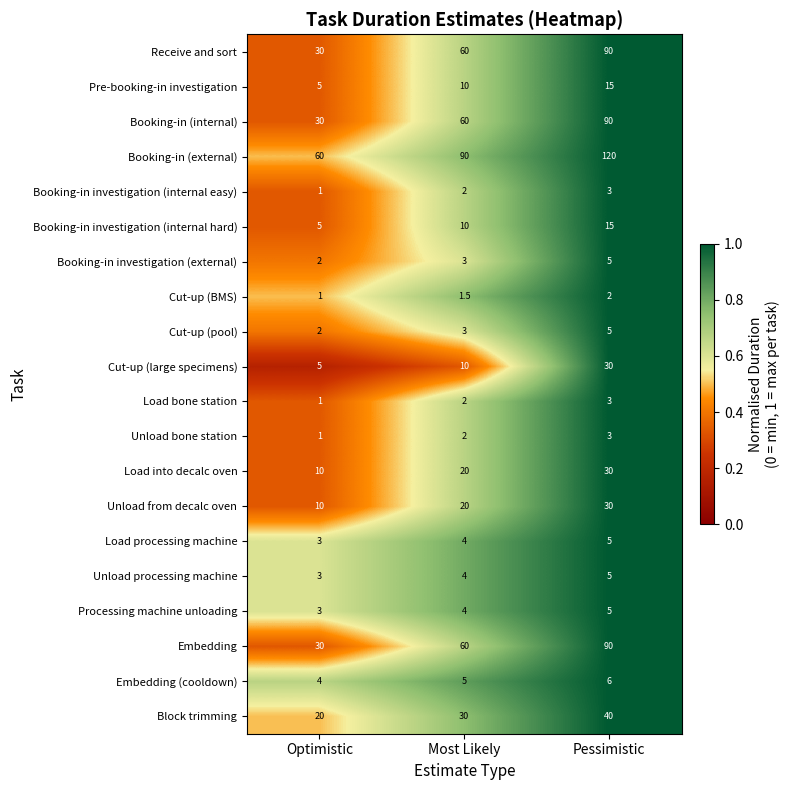

List the labels in order of Booking-in investigation (internal easy) value, largest first.

Pessimistic, Most Likely, Optimistic